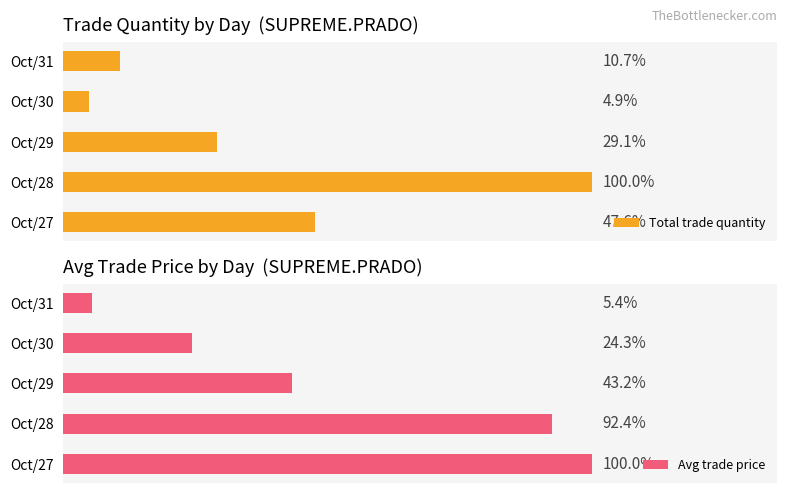

How many categories are shown in the chart?

5